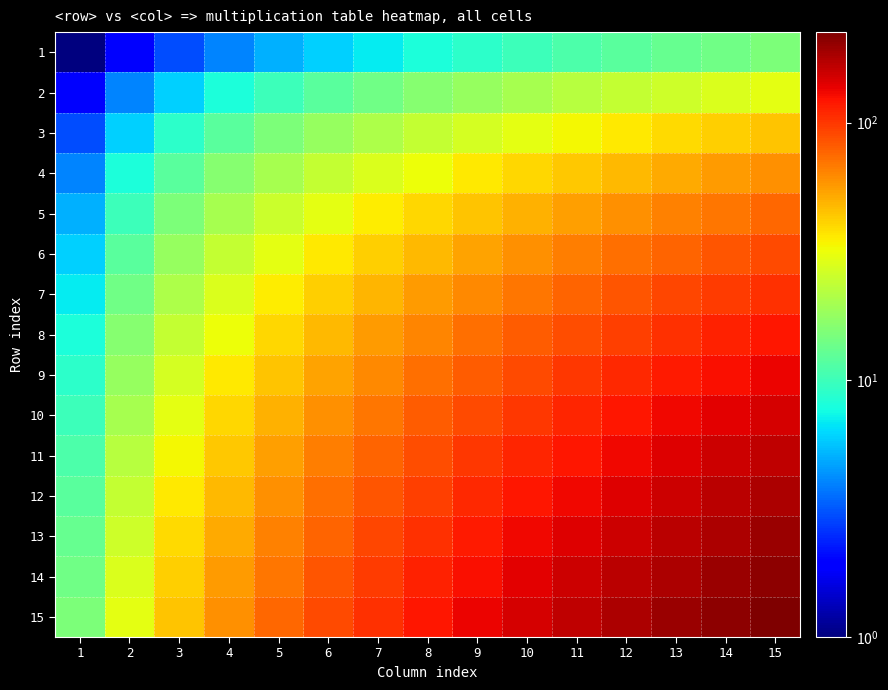

Reading left to right, what are all the values shown in this chart?

1: 1=1	2=2	3=3	4=4	5=5	6=6	7=7	8=8	9=9	10=10	11=11	12=12	13=13	14=14	15=15
2: 1=2	2=4	3=6	4=8	5=10	6=12	7=14	8=16	9=18	10=20	11=22	12=24	13=26	14=28	15=30
3: 1=3	2=6	3=9	4=12	5=15	6=18	7=21	8=24	9=27	10=30	11=33	12=36	13=39	14=42	15=45
4: 1=4	2=8	3=12	4=16	5=20	6=24	7=28	8=32	9=36	10=40	11=44	12=48	13=52	14=56	15=60
5: 1=5	2=10	3=15	4=20	5=25	6=30	7=35	8=40	9=45	10=50	11=55	12=60	13=65	14=70	15=75
6: 1=6	2=12	3=18	4=24	5=30	6=36	7=42	8=48	9=54	10=60	11=66	12=72	13=78	14=84	15=90
7: 1=7	2=14	3=21	4=28	5=35	6=42	7=49	8=56	9=63	10=70	11=77	12=84	13=91	14=98	15=105
8: 1=8	2=16	3=24	4=32	5=40	6=48	7=56	8=64	9=72	10=80	11=88	12=96	13=104	14=112	15=120
9: 1=9	2=18	3=27	4=36	5=45	6=54	7=63	8=72	9=81	10=90	11=99	12=108	13=117	14=126	15=135
10: 1=10	2=20	3=30	4=40	5=50	6=60	7=70	8=80	9=90	10=100	11=110	12=120	13=130	14=140	15=150
11: 1=11	2=22	3=33	4=44	5=55	6=66	7=77	8=88	9=99	10=110	11=121	12=132	13=143	14=154	15=165
12: 1=12	2=24	3=36	4=48	5=60	6=72	7=84	8=96	9=108	10=120	11=132	12=144	13=156	14=168	15=180
13: 1=13	2=26	3=39	4=52	5=65	6=78	7=91	8=104	9=117	10=130	11=143	12=156	13=169	14=182	15=195
14: 1=14	2=28	3=42	4=56	5=70	6=84	7=98	8=112	9=126	10=140	11=154	12=168	13=182	14=196	15=210
15: 1=15	2=30	3=45	4=60	5=75	6=90	7=105	8=120	9=135	10=150	11=165	12=180	13=195	14=210	15=225